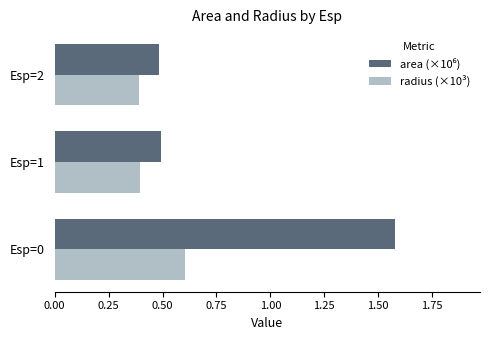

Count the radius (×10³) values in the range 0 to 1.

3